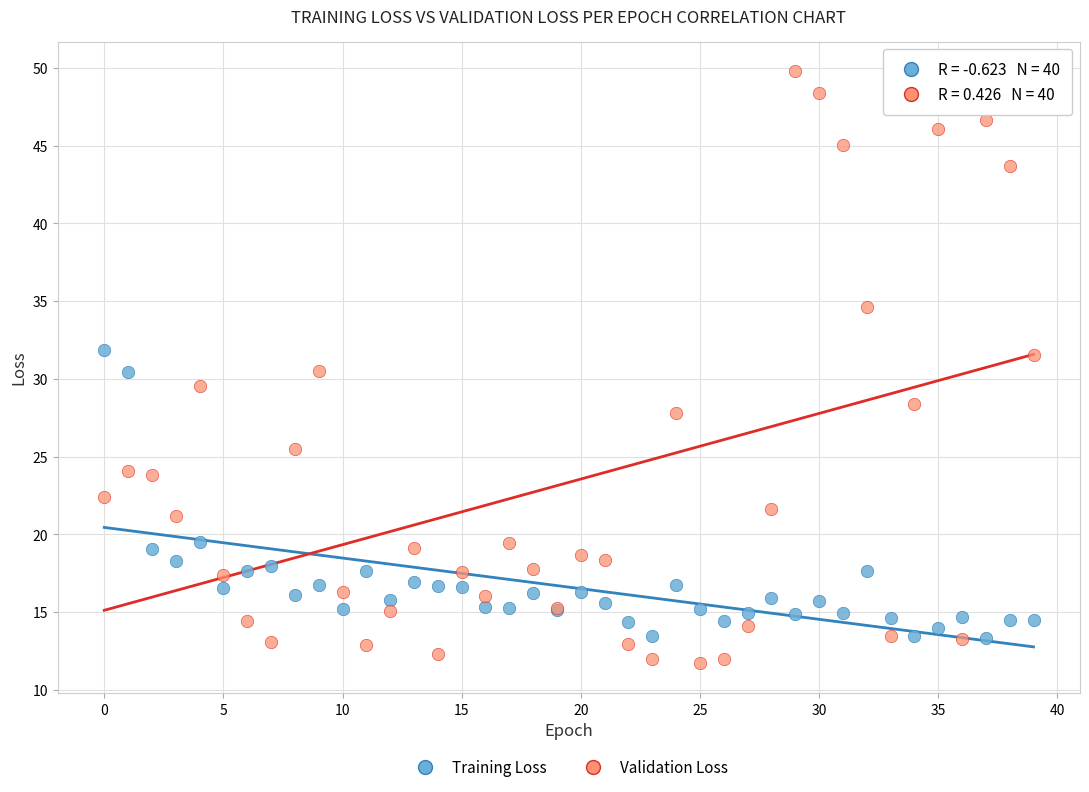

Which series contains the highest Y value?

Validation Loss